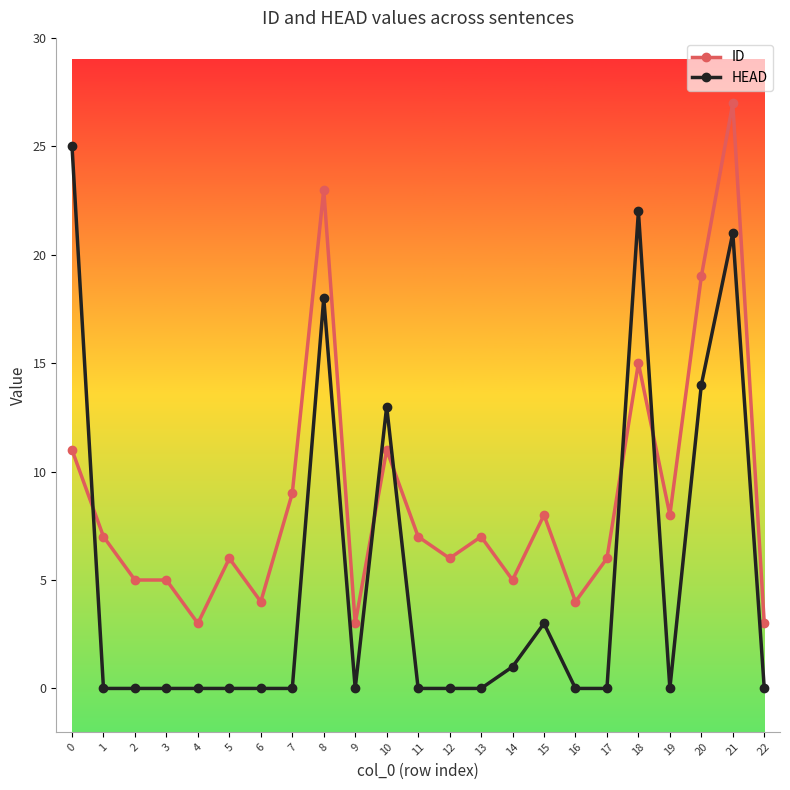

Rank the series by their maximum value, from lowest to highest.

HEAD, ID